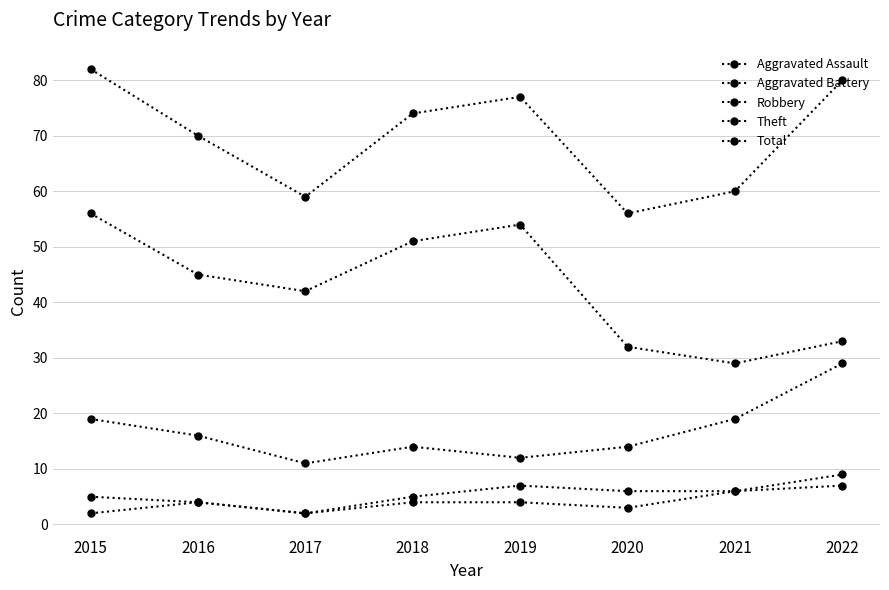

The Theft series shows 54 at 2019. True or false?

True